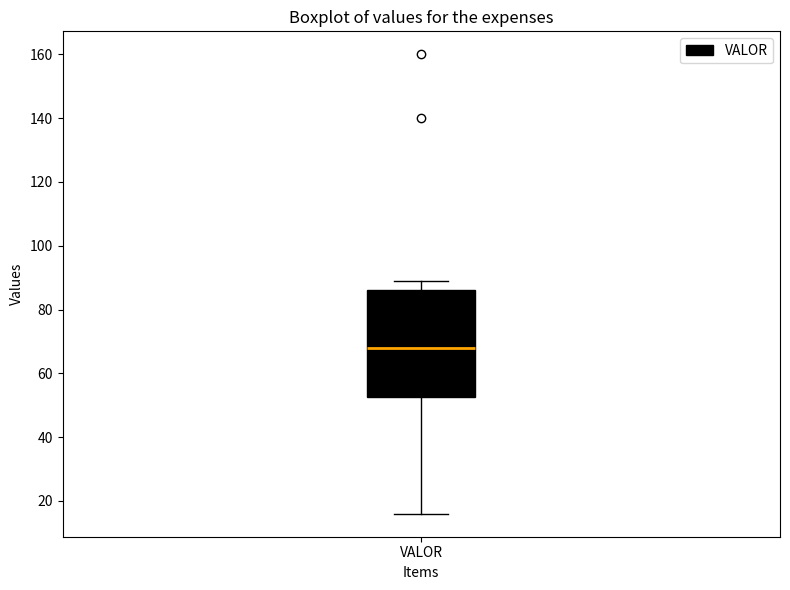

Read this box plot against the y-axis: the position of the median line, the range covered by the box, and the ends of both whiskers. The values are not printed on the chart, so give them approximately, as read against the axis.

median 68, box 52 to 86, whiskers 16 to 90